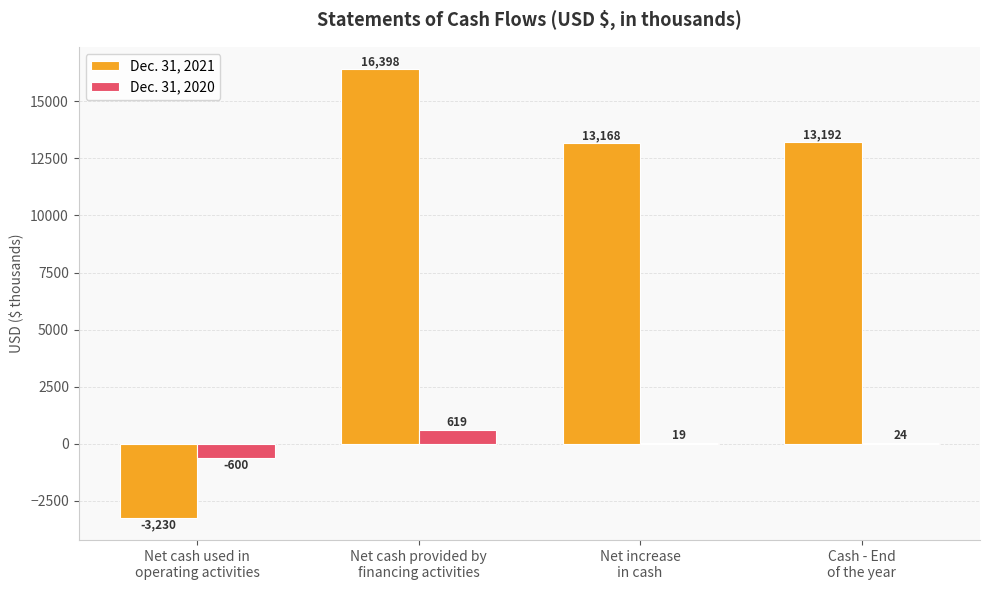

Is the value of Dec. 31, 2021 at Net cash provided by
financing activities greater than the value of Dec. 31, 2020 at Net cash provided by
financing activities?

Yes